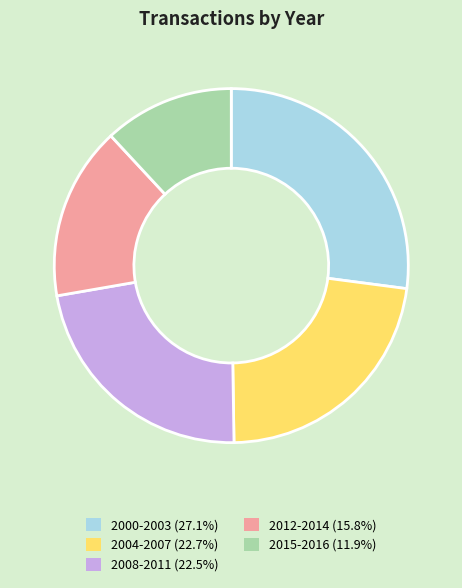

What is the ratio of the value at 2000-2003 (27.1%) to the value at 2008-2011 (22.5%)?

1.2